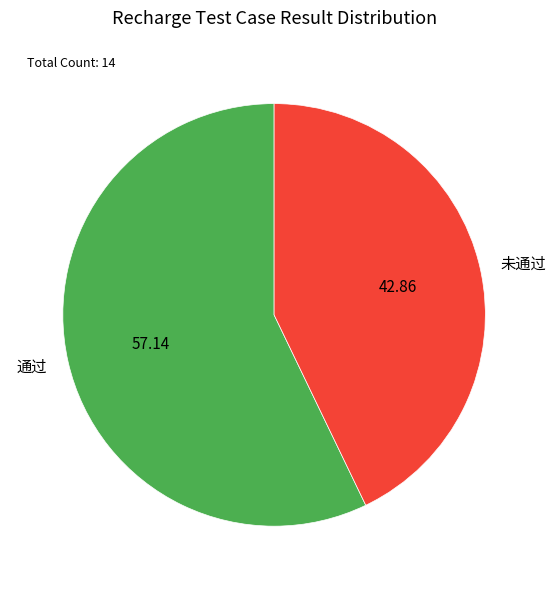

What is the largest slice in the pie chart?

通过